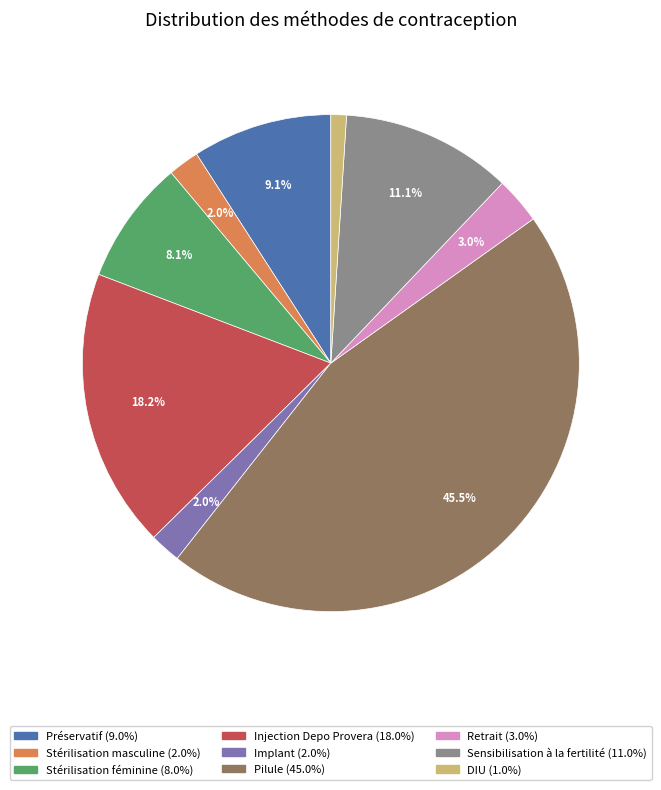

What portion of the pie excludes Retrait?

97.0%